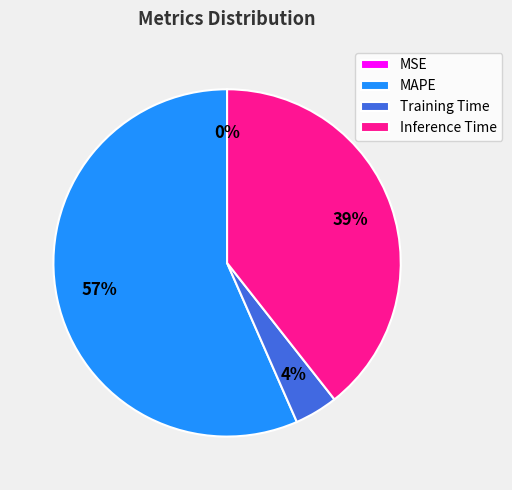

The Training Time slice represents 4% of the pie. True or false?

True